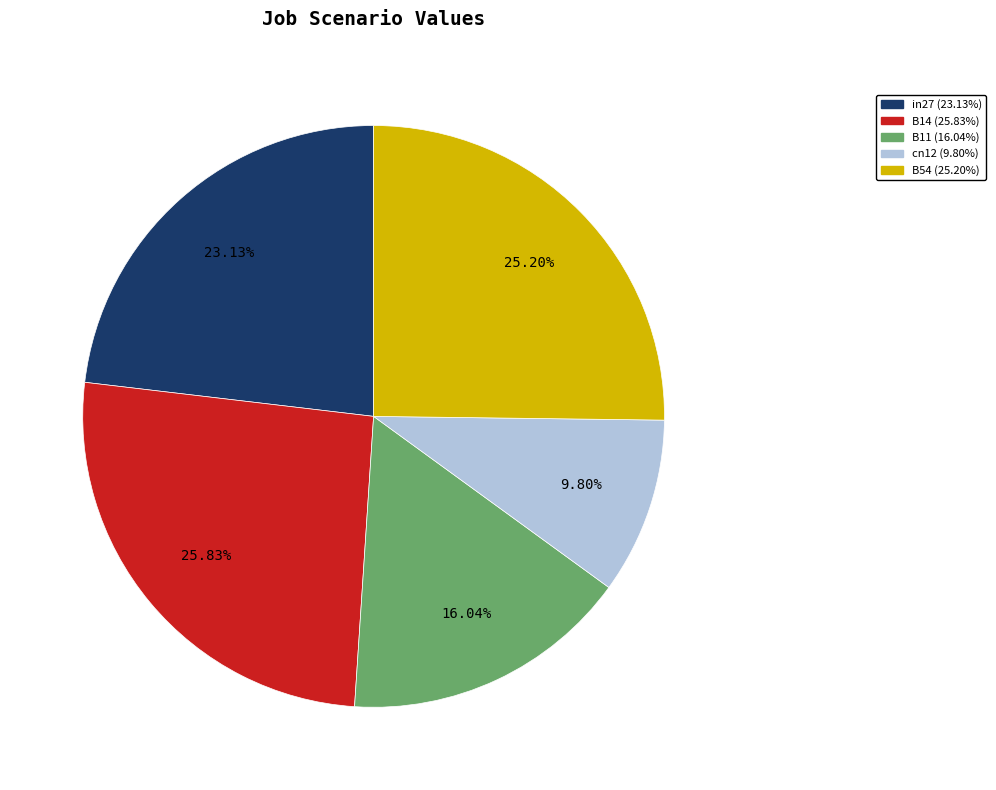

Which has a higher value, B54 or B11?

B54